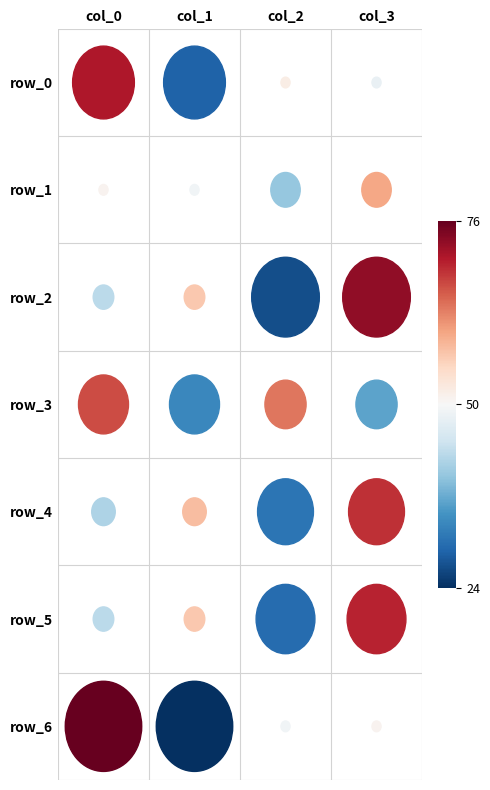

What is the sum of all row_6 values?

200